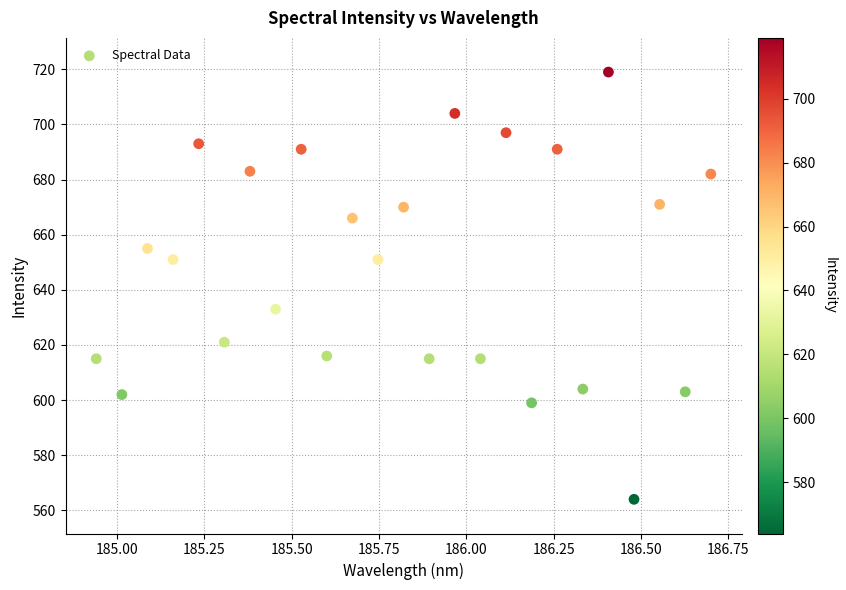

What Y value in the scatter plot is closest to 641?

633